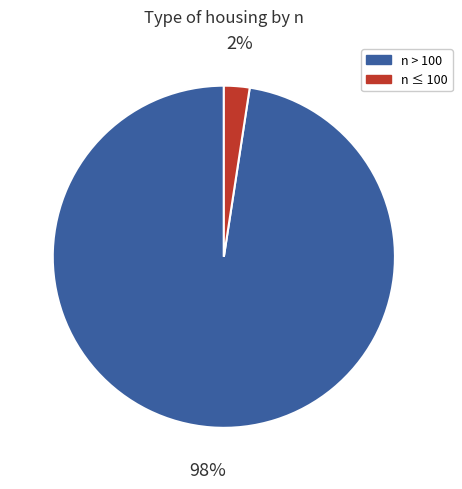

Is it true that n > 100 is 98% of the pie?

True